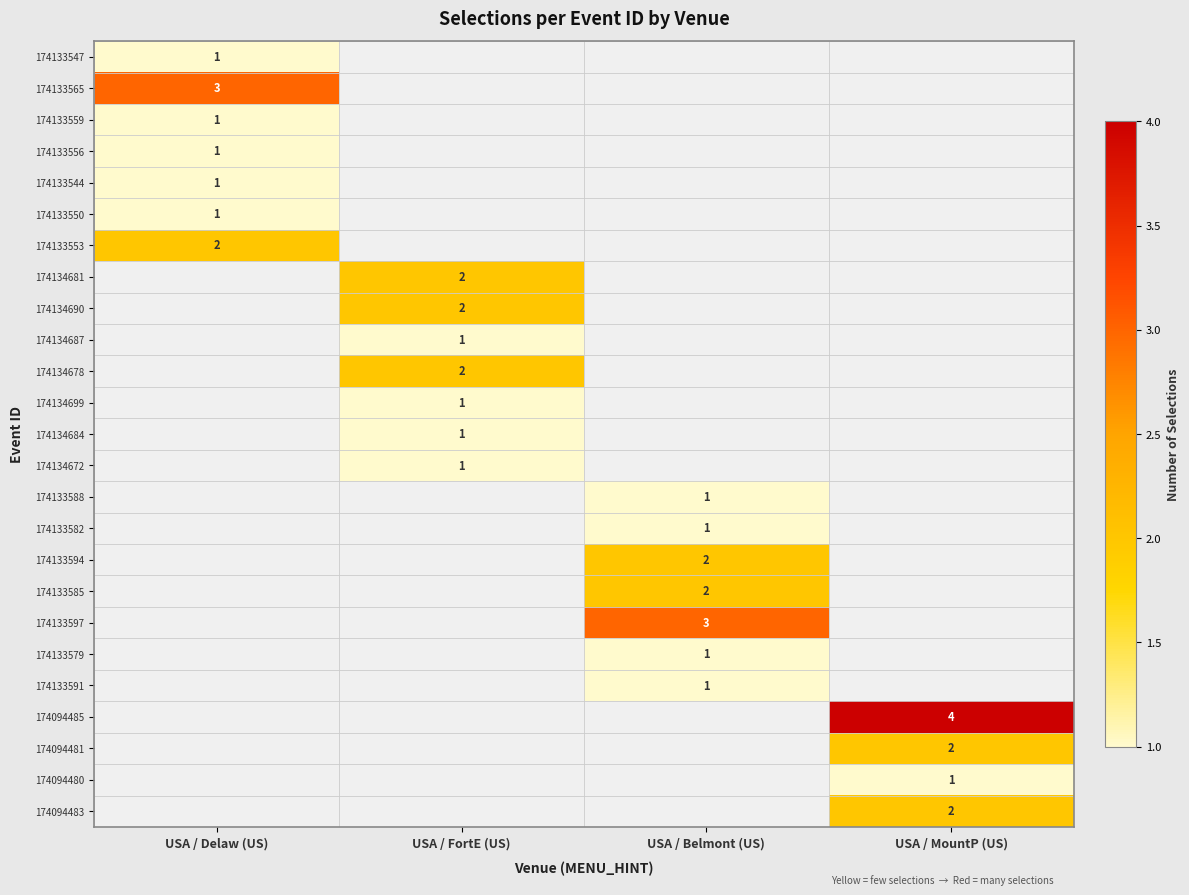

The 174134699 series shows 1 at USA / FortE (US). True or false?

True